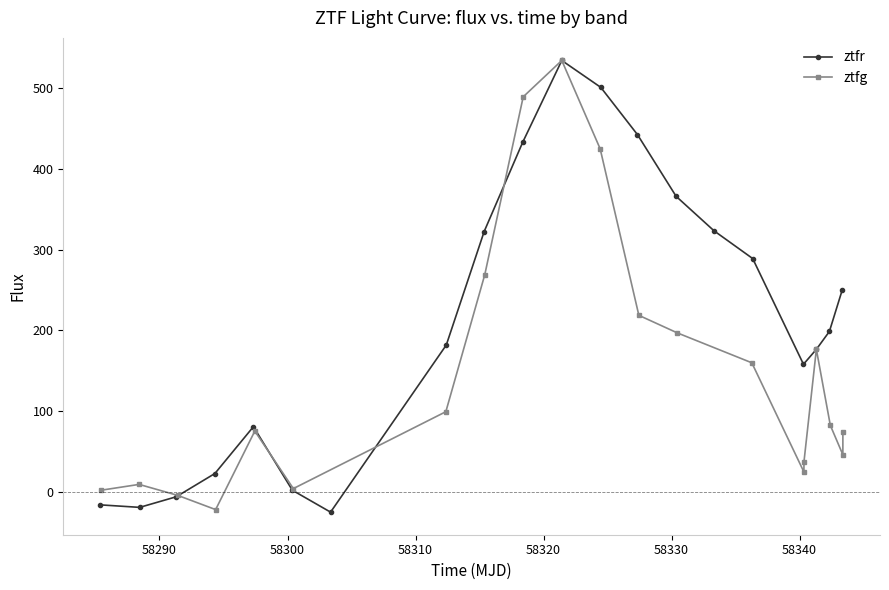

In ztfr, how many points are higher than both neighbors (excluding endpoints)?

2